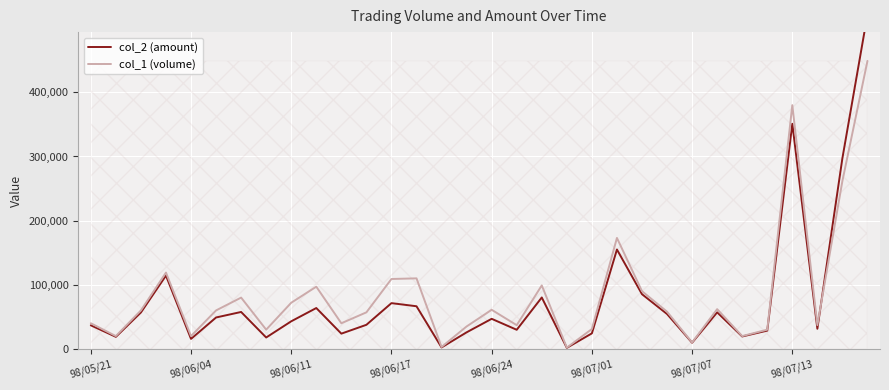

Which series ends up on top after the final intersection of col_2 (amount) and col_1 (volume)?

col_2 (amount)